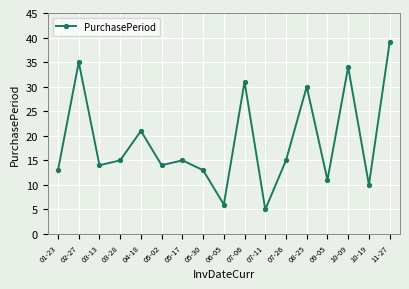

What is the difference between the maximum and second lowest values?

33